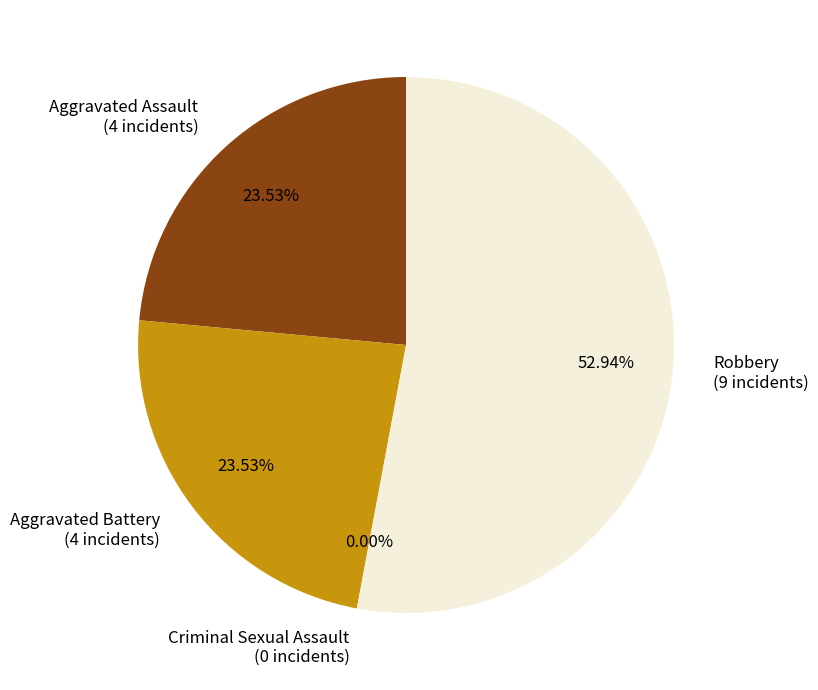

Combined, what portion of the pie is Aggravated Battery and Aggravated Assault?

47.1%